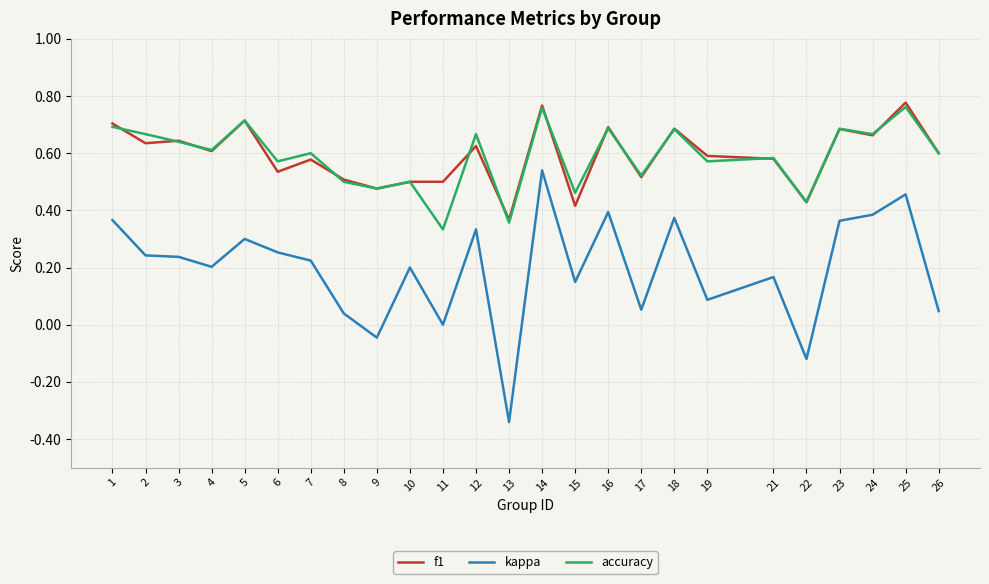

What is the total value across all series at 15?

1.0